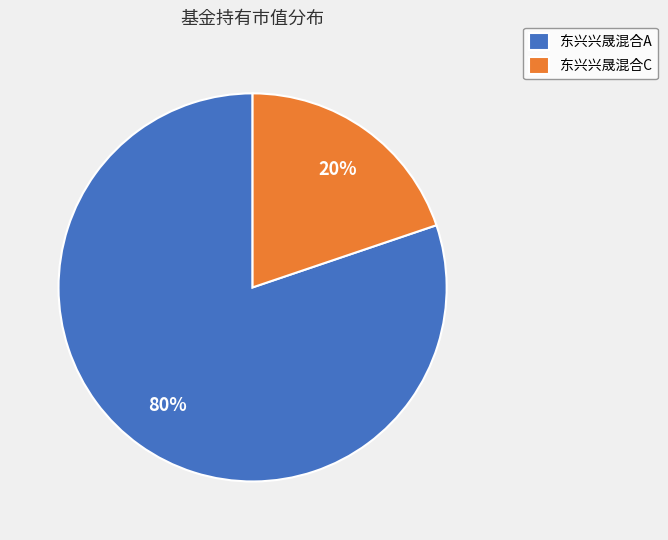

What percentage is the 东兴兴晟混合A slice, to the nearest percent?

80%